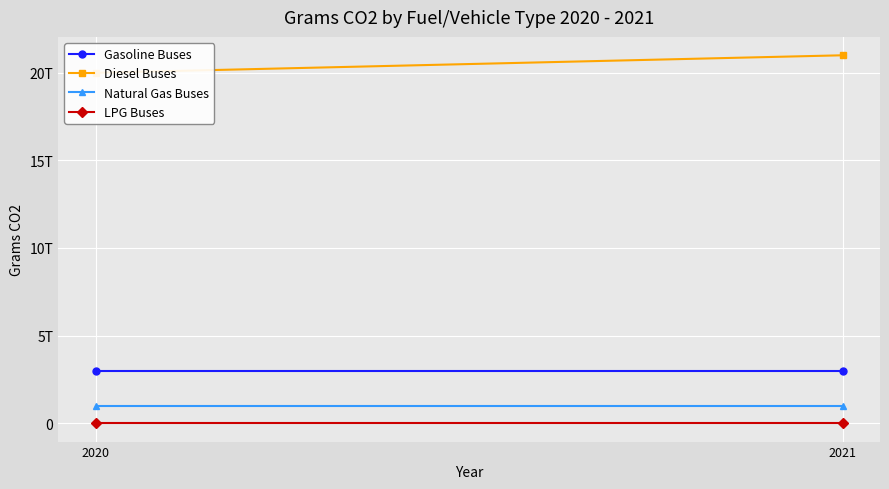

The value of Gasoline Buses at 2021 is 4426537371136. True or false?

False